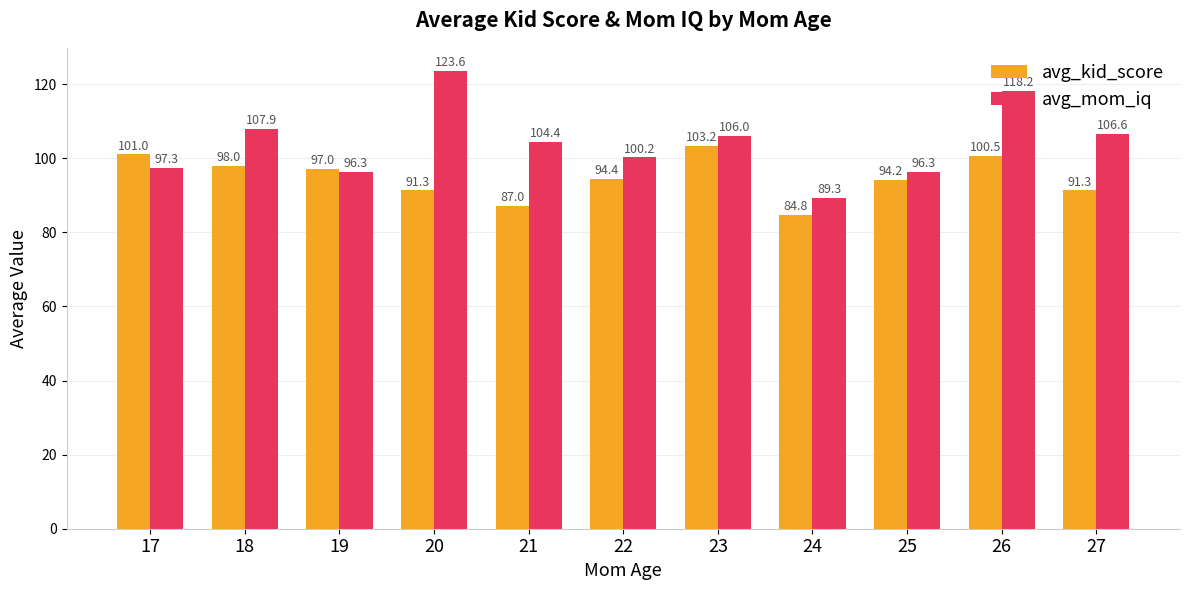

What is the value of the avg_kid_score bar at the 11th from the left?

91.3